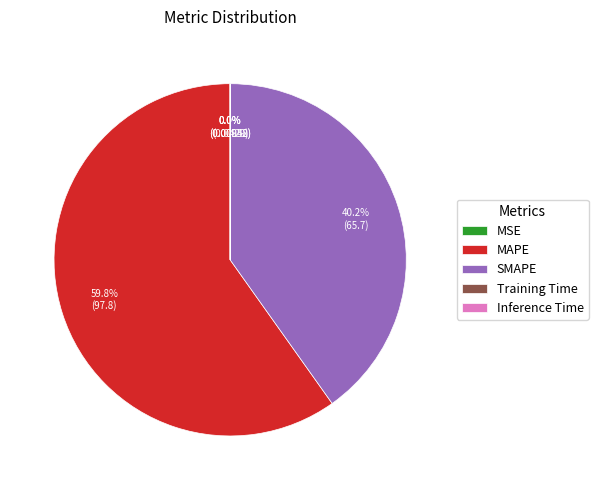

Which category accounts for the majority?

MAPE